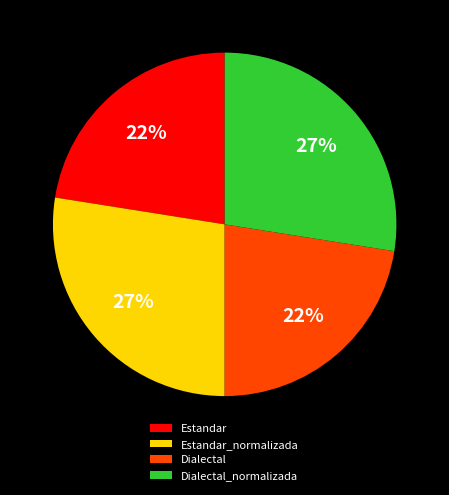

Between Estandar_normalizada and Dialectal, which is larger?

Estandar_normalizada